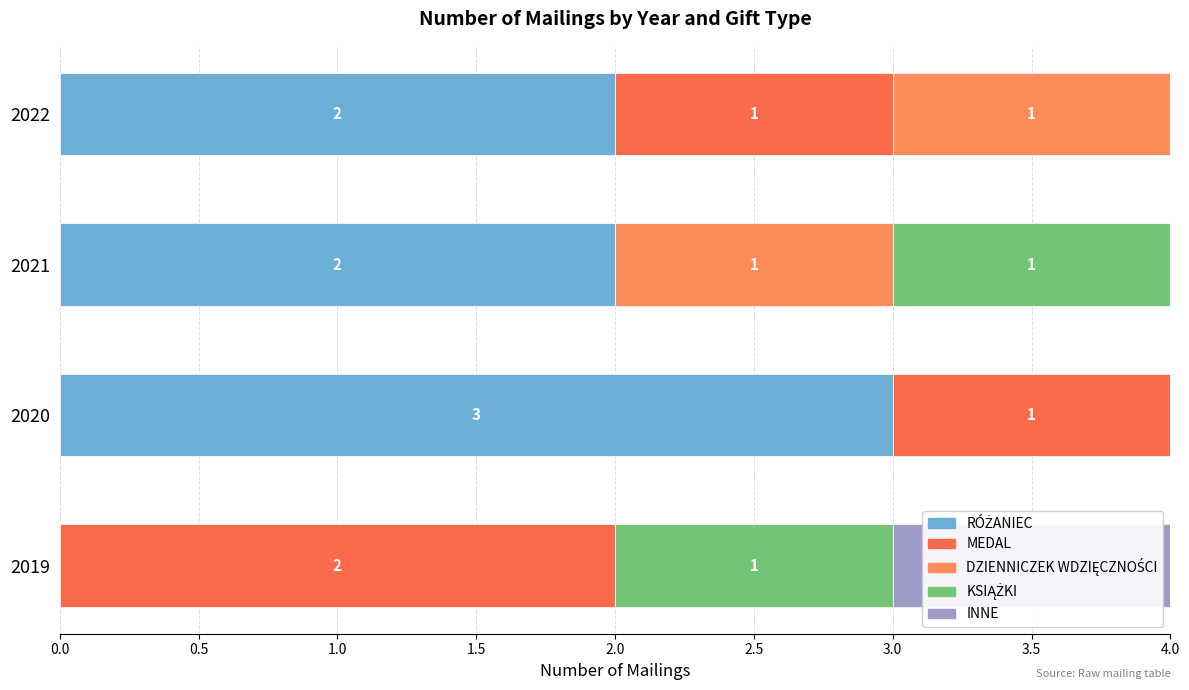

Count the number of data series in this chart.

5